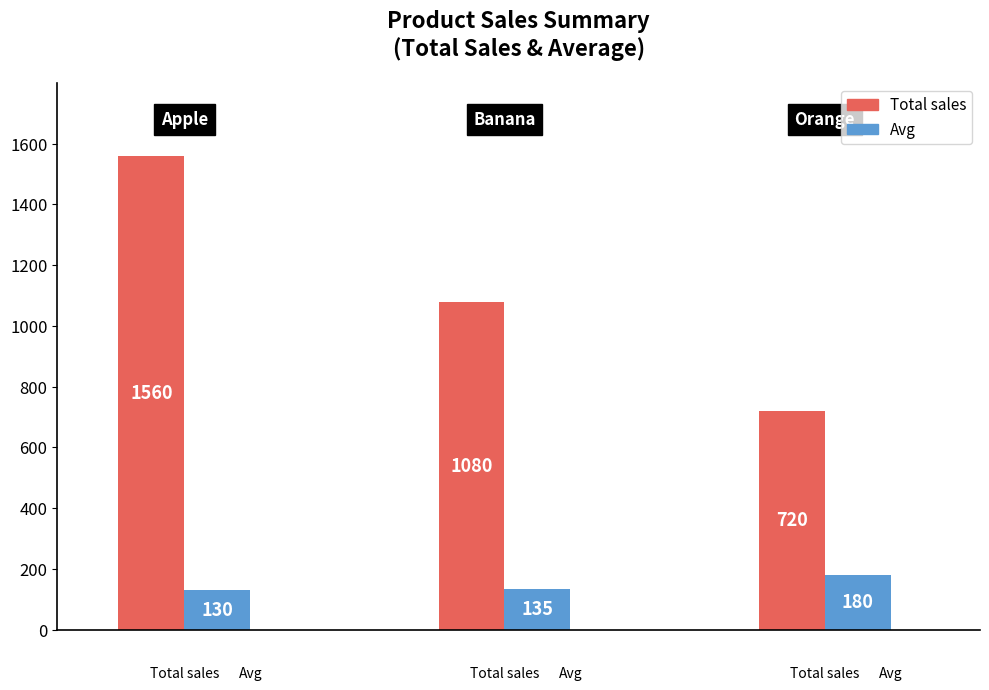

Count the Total sales values in the range 720 to 1560.

3